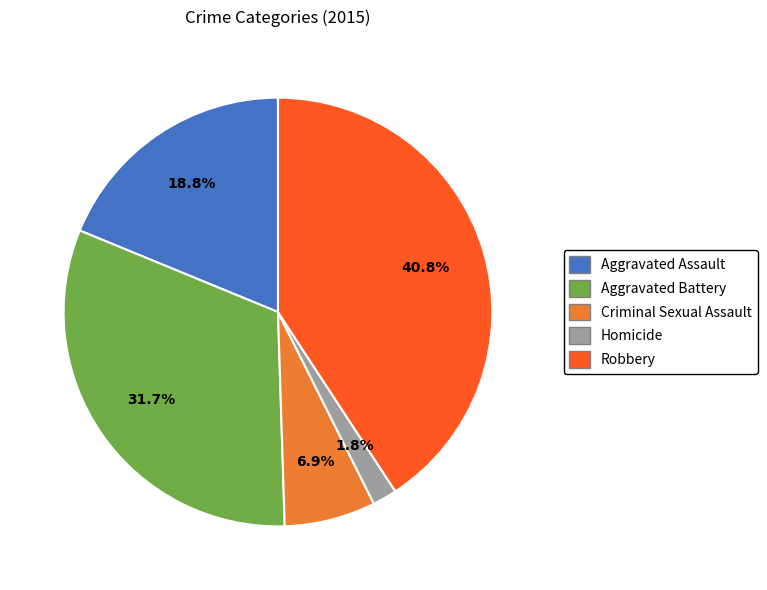

What is the largest slice in the pie chart?

Robbery